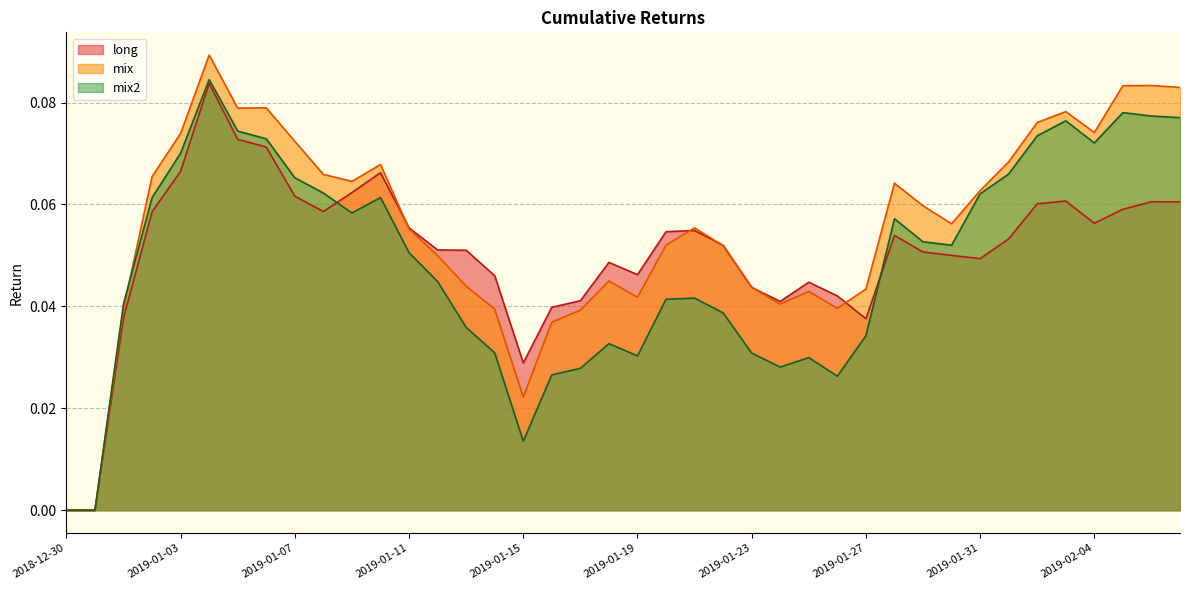

Reading left to right, what are all the values shown in this chart?

long: 0.0	0.0	0.0	0.1	0.1	0.1	0.1	0.1	0.1	0.1	0.1	0.1	0.1	0.1	0.1	0.0	0.0	0.0	0.0	0.0	0.0	0.1	0.1	0.1	0.0	0.0	0.0	0.0	0.0	0.1	0.1	0.1	0.0	0.1	0.1	0.1	0.1	0.1	0.1	0.1
mix: 0.0	0.0	0.0	0.1	0.1	0.1	0.1	0.1	0.1	0.1	0.1	0.1	0.1	0.0	0.0	0.0	0.0	0.0	0.0	0.0	0.0	0.1	0.1	0.1	0.0	0.0	0.0	0.0	0.0	0.1	0.1	0.1	0.1	0.1	0.1	0.1	0.1	0.1	0.1	0.1
mix2: 0.0	0.0	0.0	0.1	0.1	0.1	0.1	0.1	0.1	0.1	0.1	0.1	0.1	0.0	0.0	0.0	0.0	0.0	0.0	0.0	0.0	0.0	0.0	0.0	0.0	0.0	0.0	0.0	0.0	0.1	0.1	0.1	0.1	0.1	0.1	0.1	0.1	0.1	0.1	0.1